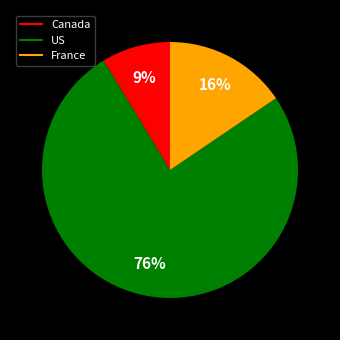

What is the smallest slice in the pie chart?

Canada